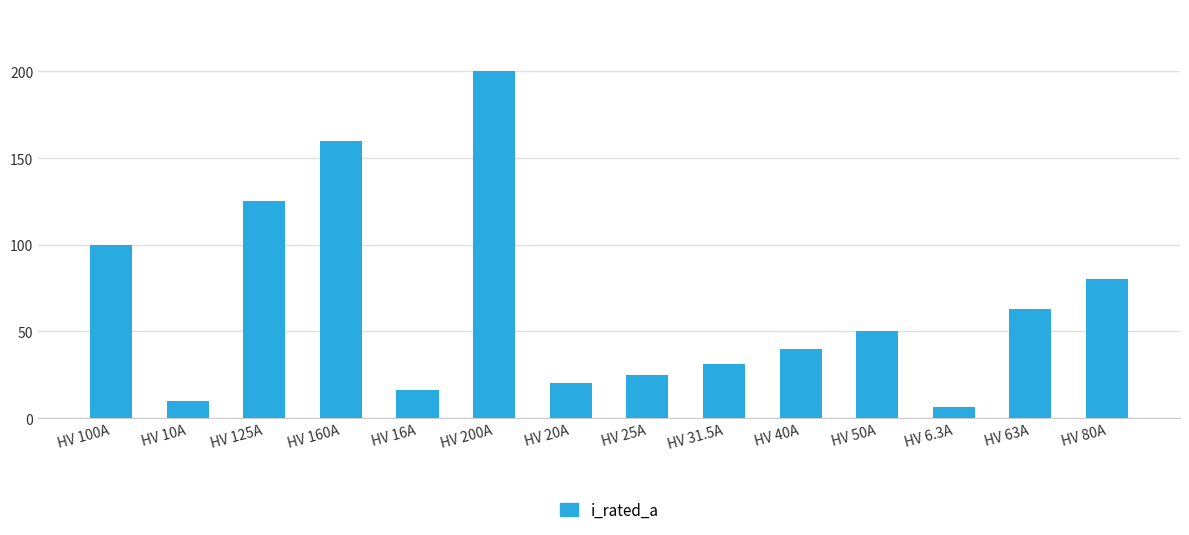

Reading left to right, list all the values displayed in this chart.

100.0	10.0	125.0	160.0	16.0	200.0	20.0	25.0	31.5	40.0	50.0	6.3	63.0	80.0